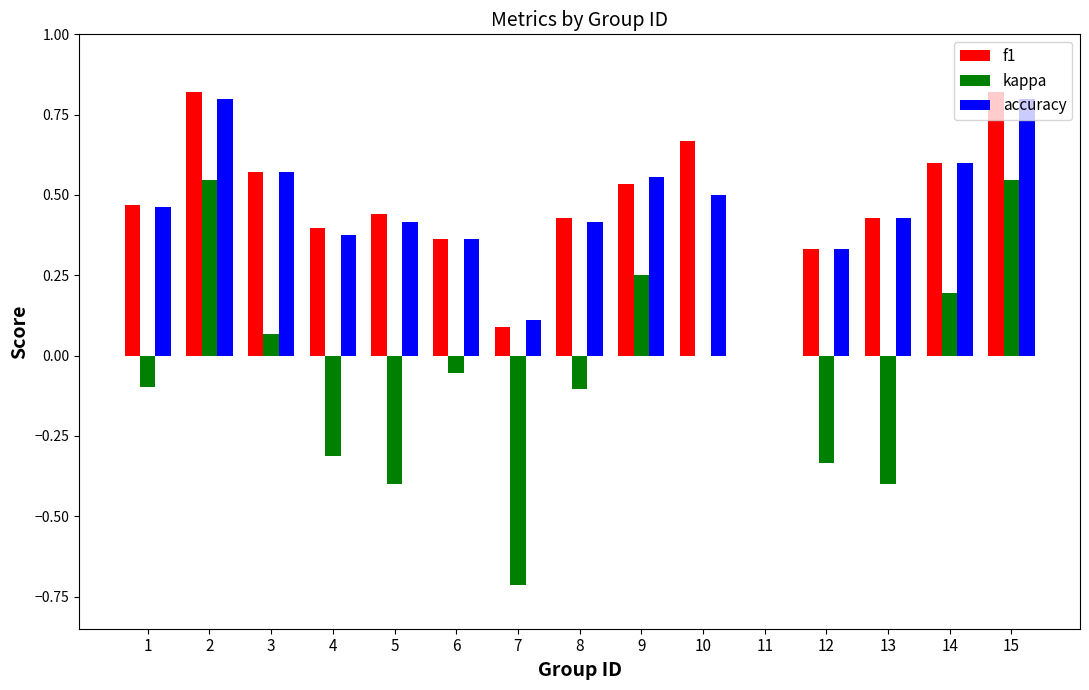

Count the number of categories in the chart.

15